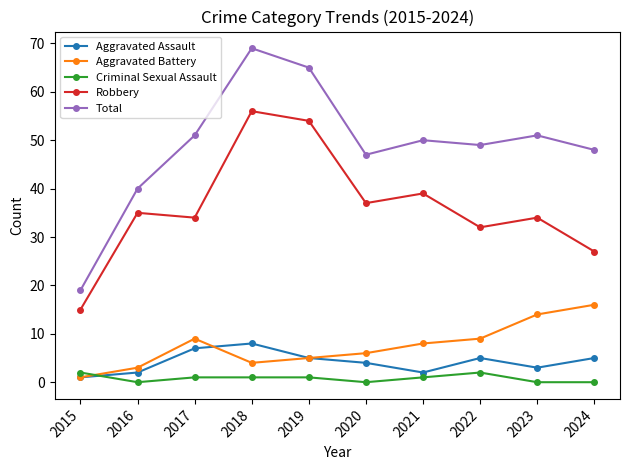

At which category does Aggravated Battery reach its first local valley?

2018